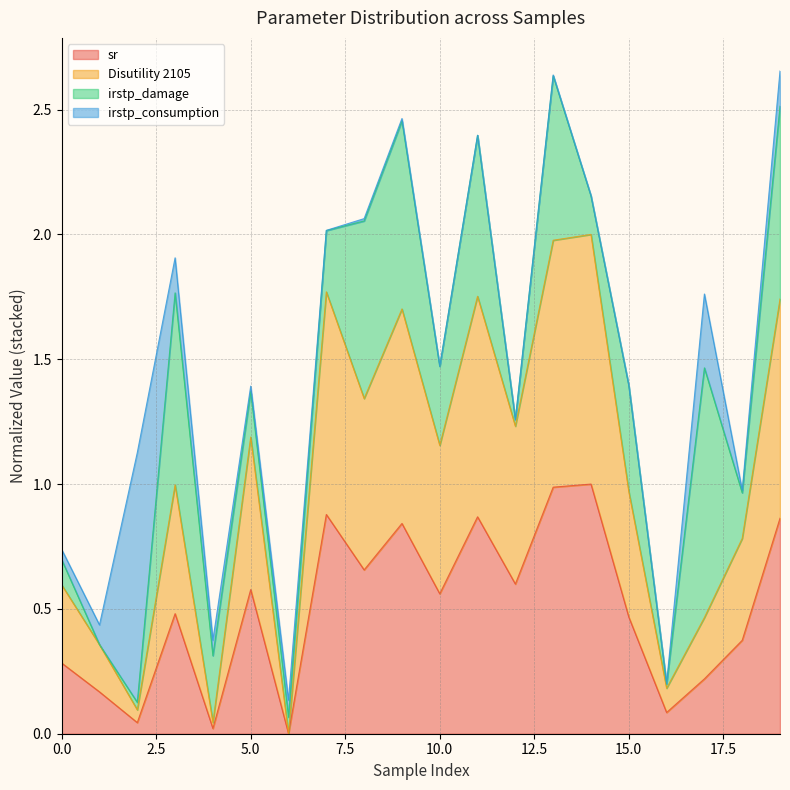

Does the chart have visible grid lines?

Yes